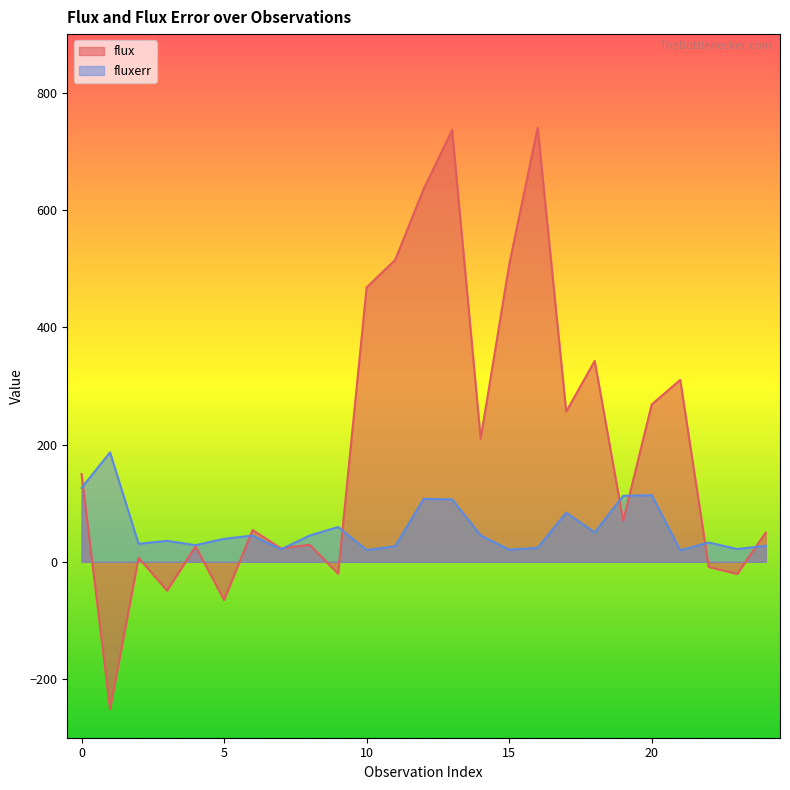

The flux series shows -9.0 at 9. True or false?

False